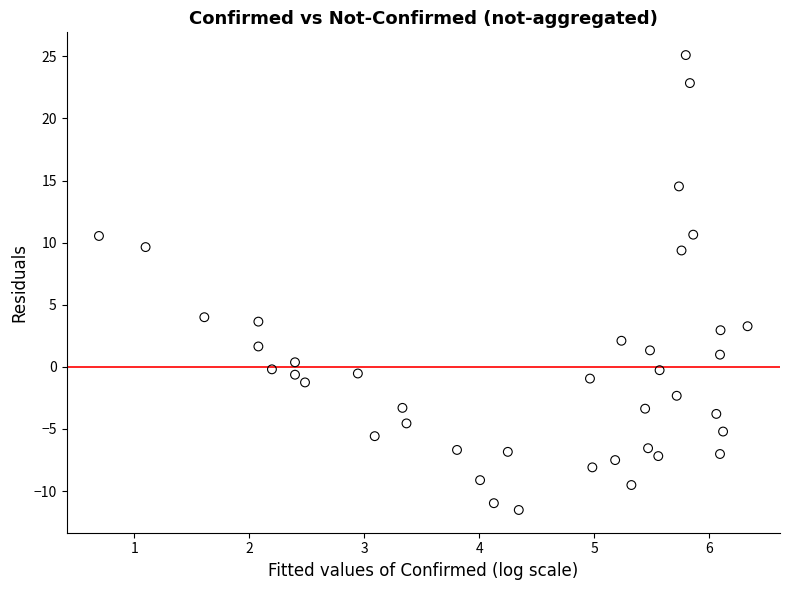

What is the range of Y values (max minus min)?

36.6